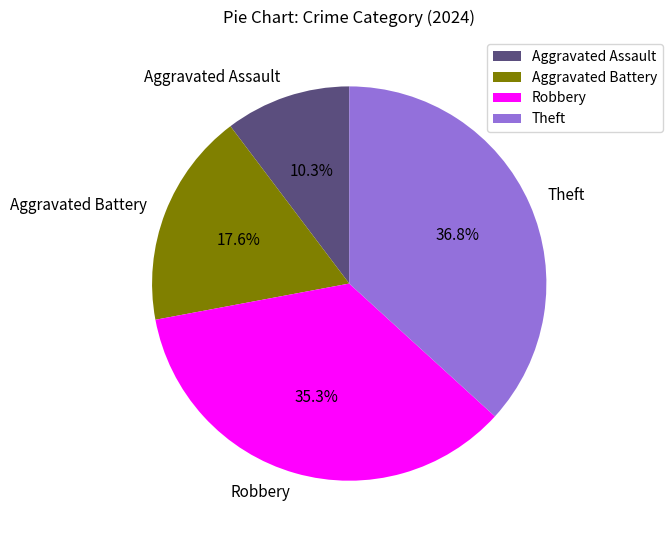

True or false: Aggravated Battery accounts for 11% of the total.

False